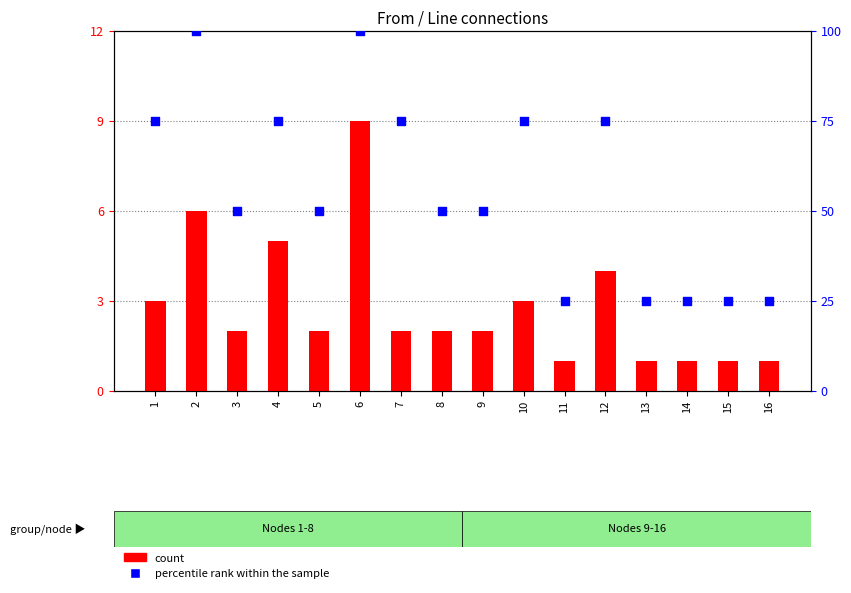

Which series has the largest total across all categories?

percentile rank within the sample